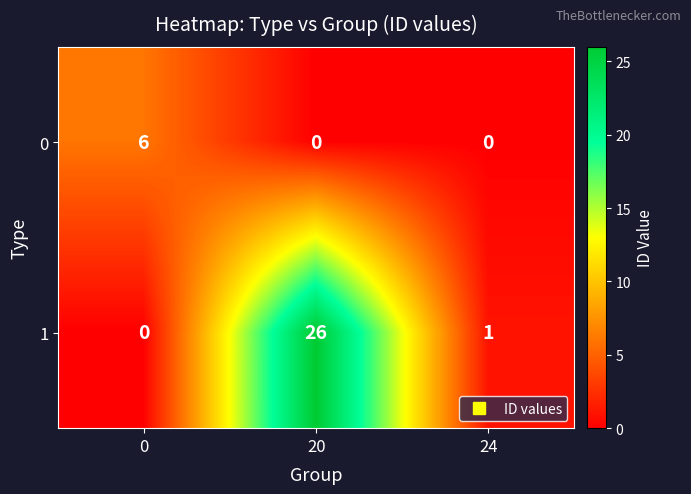

What is the difference between the highest and lowest values at 20?

26